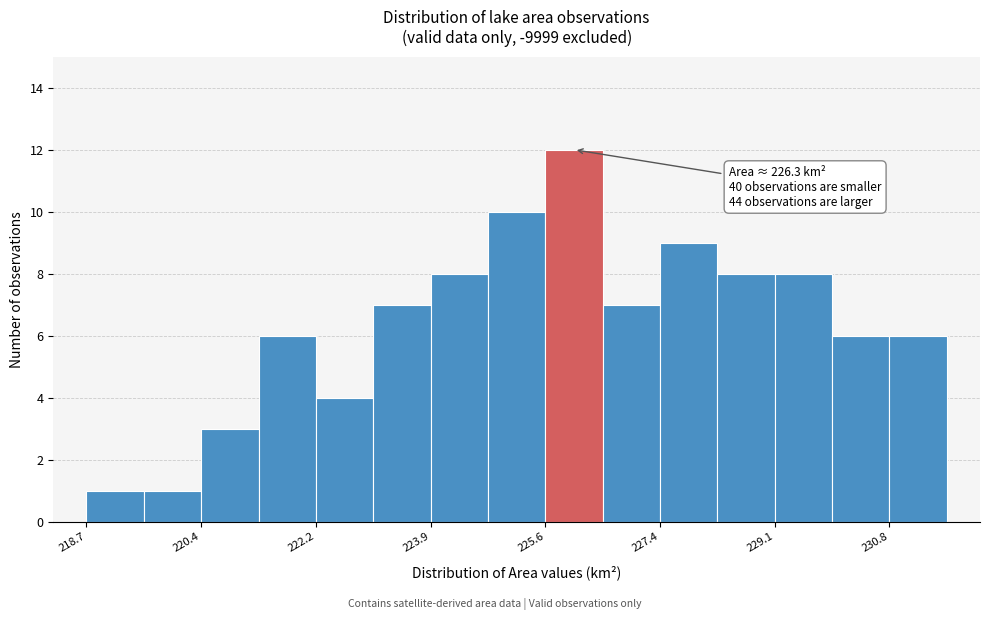

Over which range of the x-axis is the bar tallest?

225.6 to 226.4